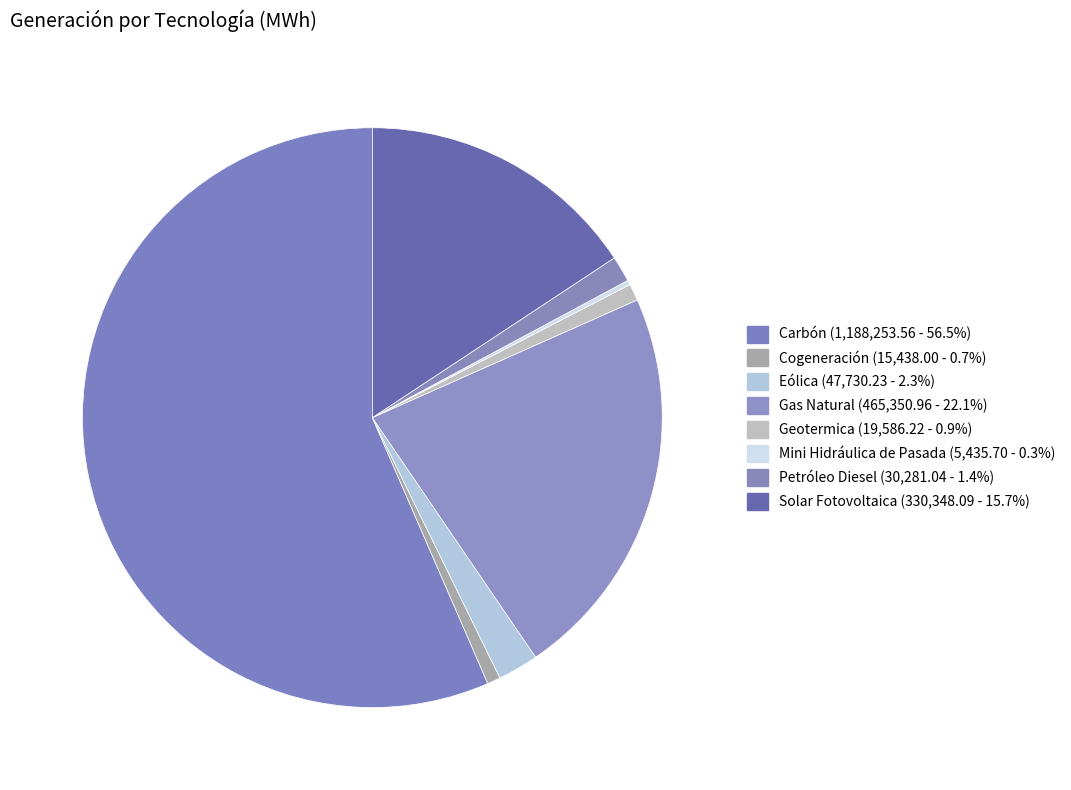

To the nearest percent, what is the combined percentage of Petróleo Diesel and Cogeneración?

2%